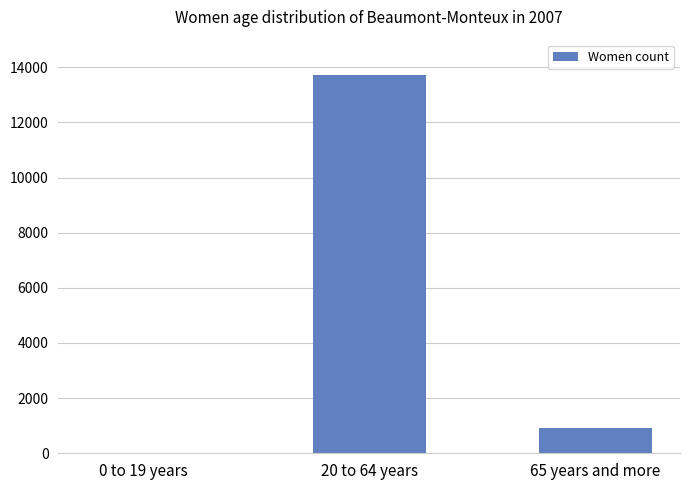

True or false: the data shows 194 at 65 years and more.

False